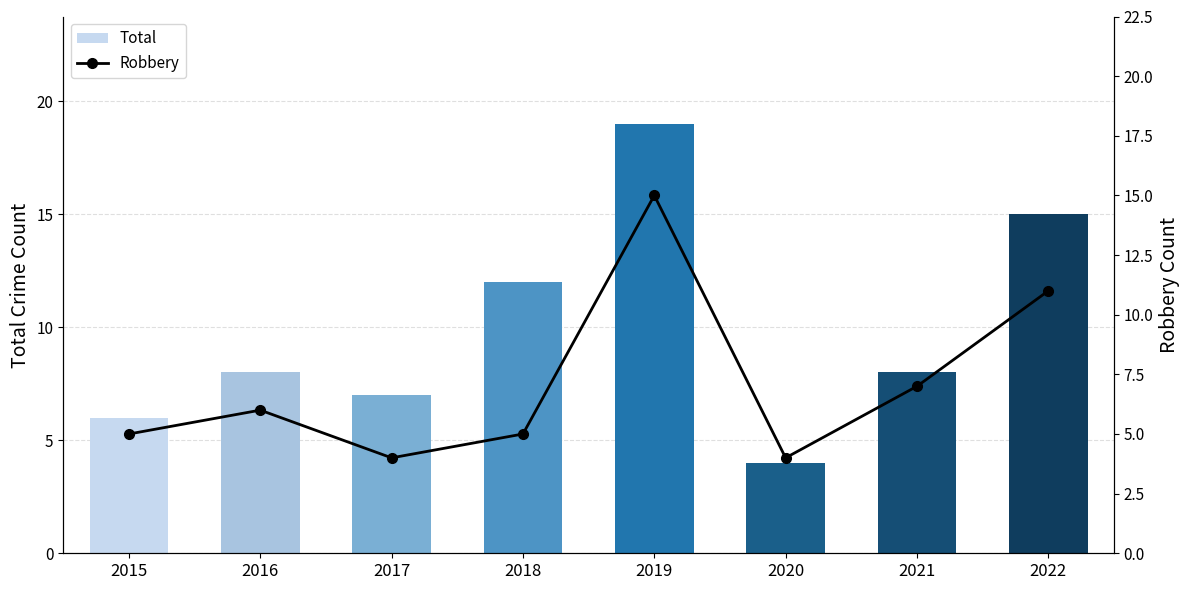

Which category has the lowest value across all series?

2020